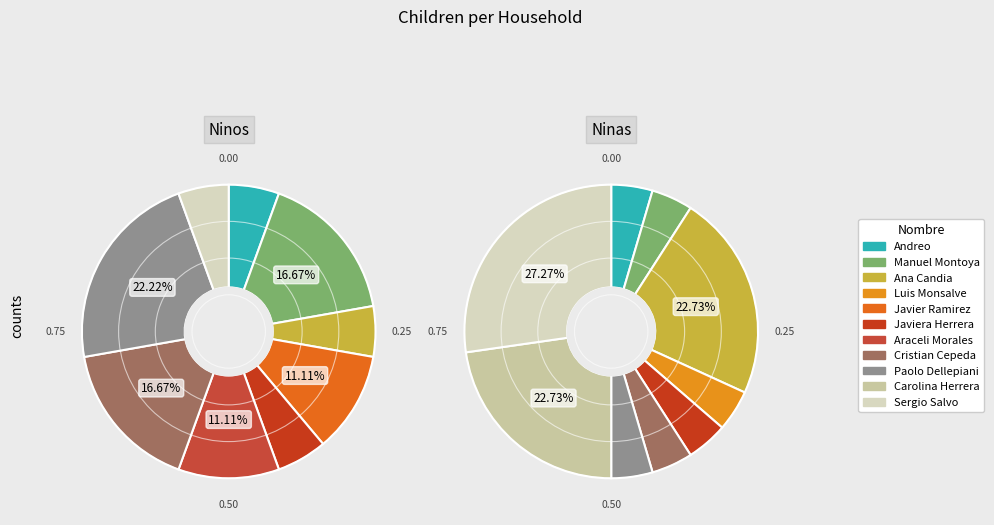

Is Carolina Herrera the majority of the pie?

No